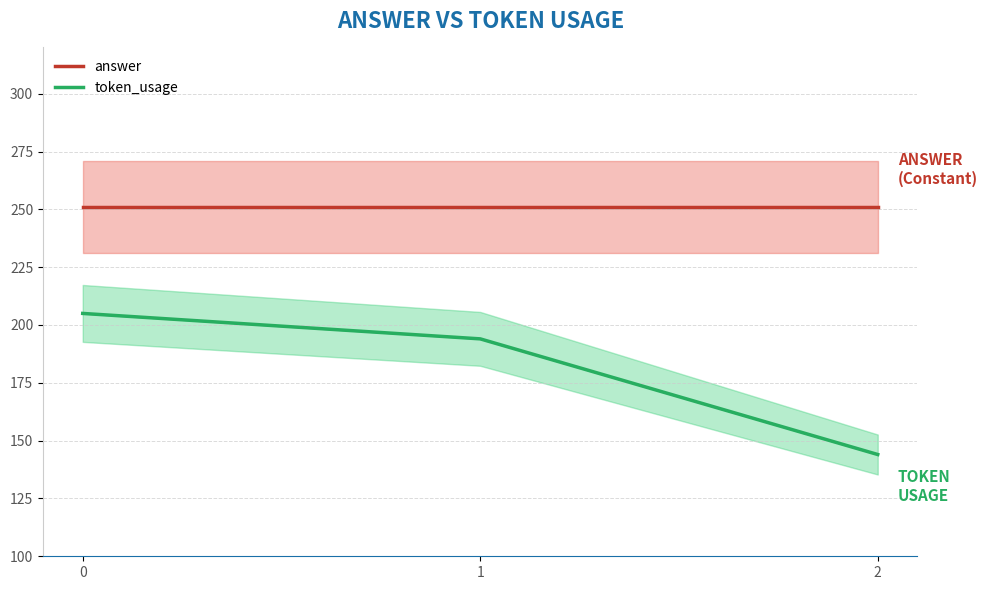

Reading right to left, transcribe all the data shown in this chart.

answer: 251	251	251
token_usage: 144	194	205